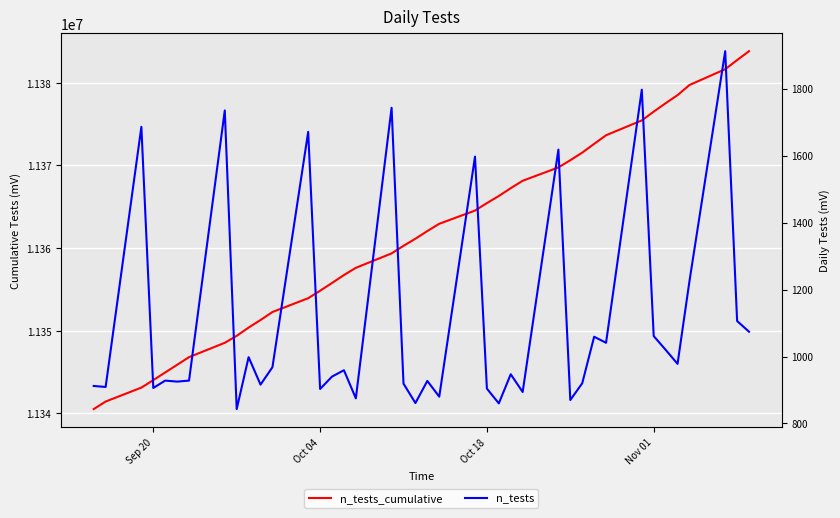

What are all the series names shown in the legend?

n_tests_cumulative, n_tests